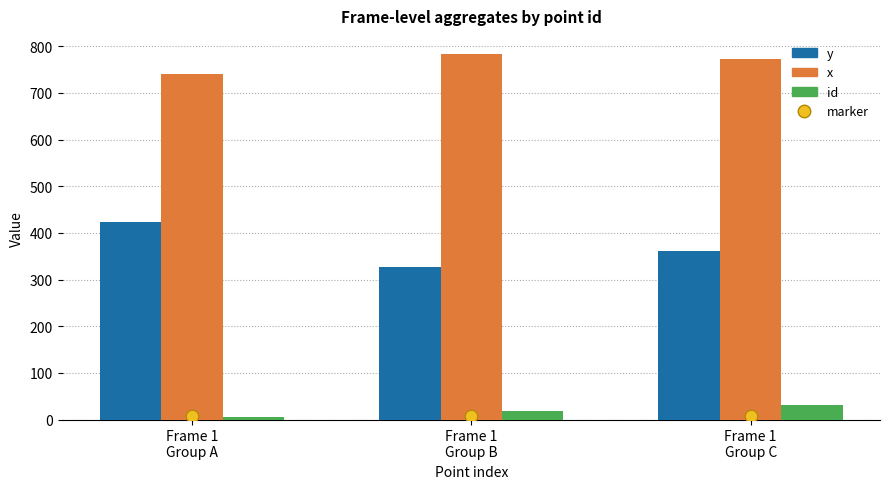

Which series reaches the minimum Y coordinate?

id